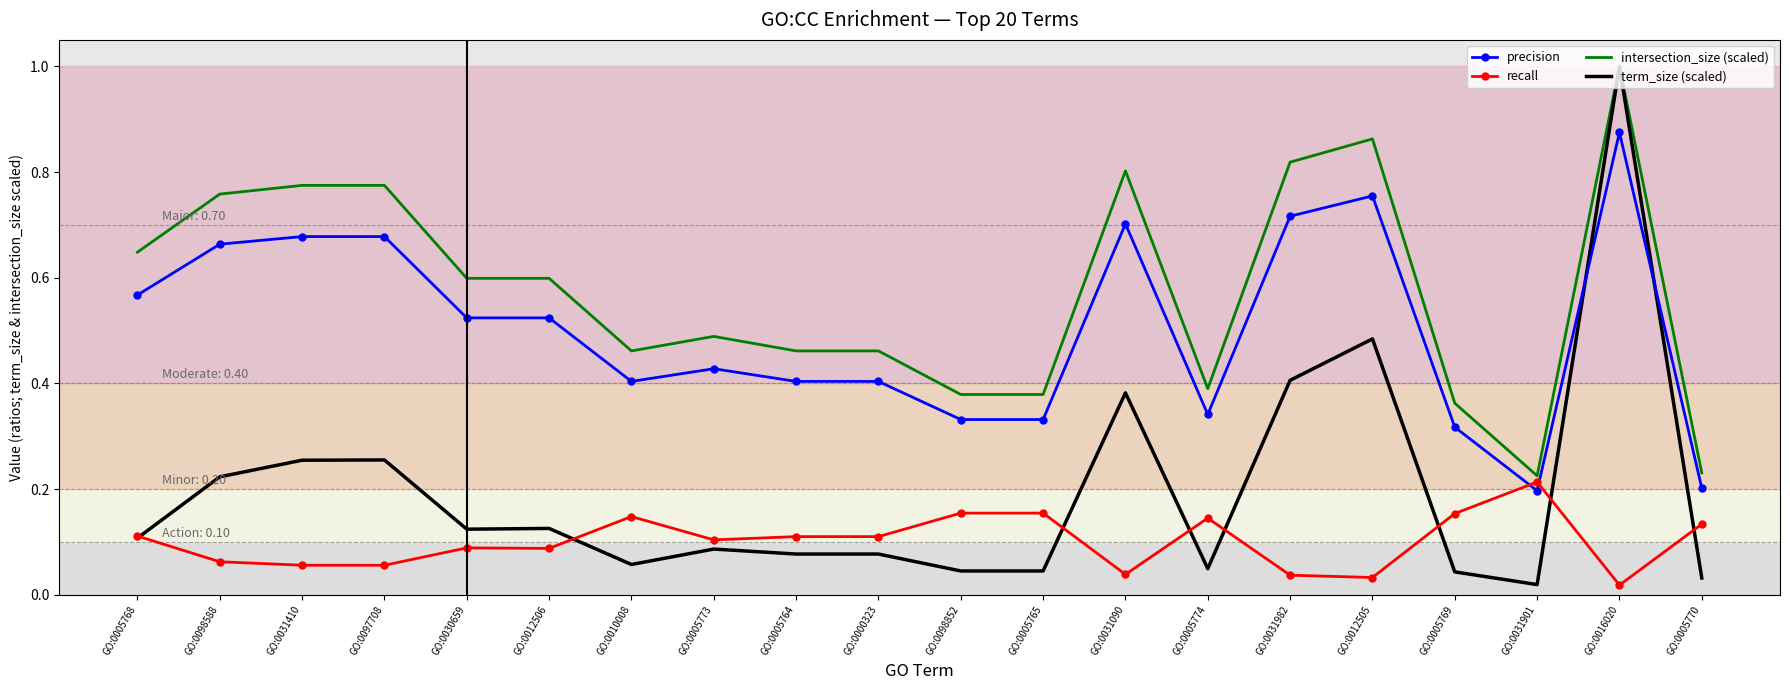

What are all the series names shown in the legend?

precision, recall, intersection_size (scaled), term_size (scaled)